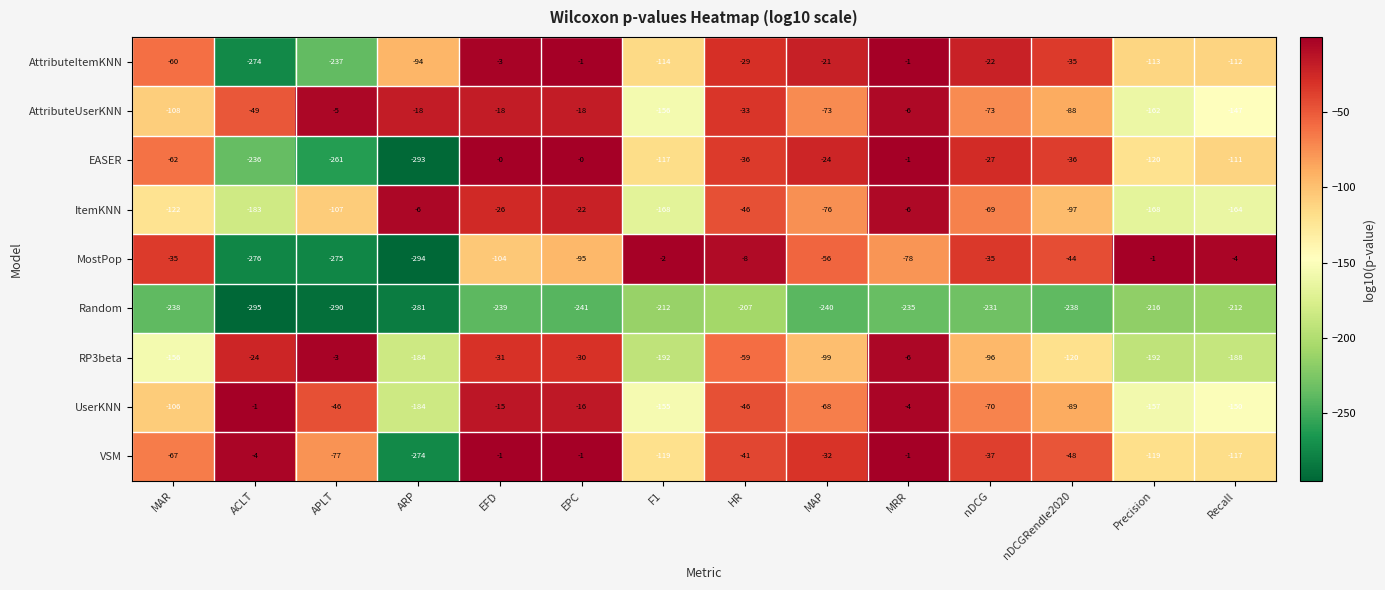

Is it true that RP3beta equals -6 at MRR?

True